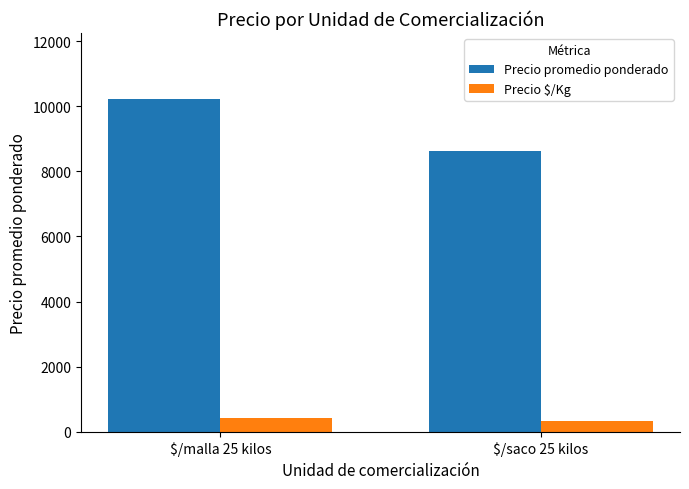

What is the difference between the maximum and minimum values in the Precio promedio ponderado series?

1591